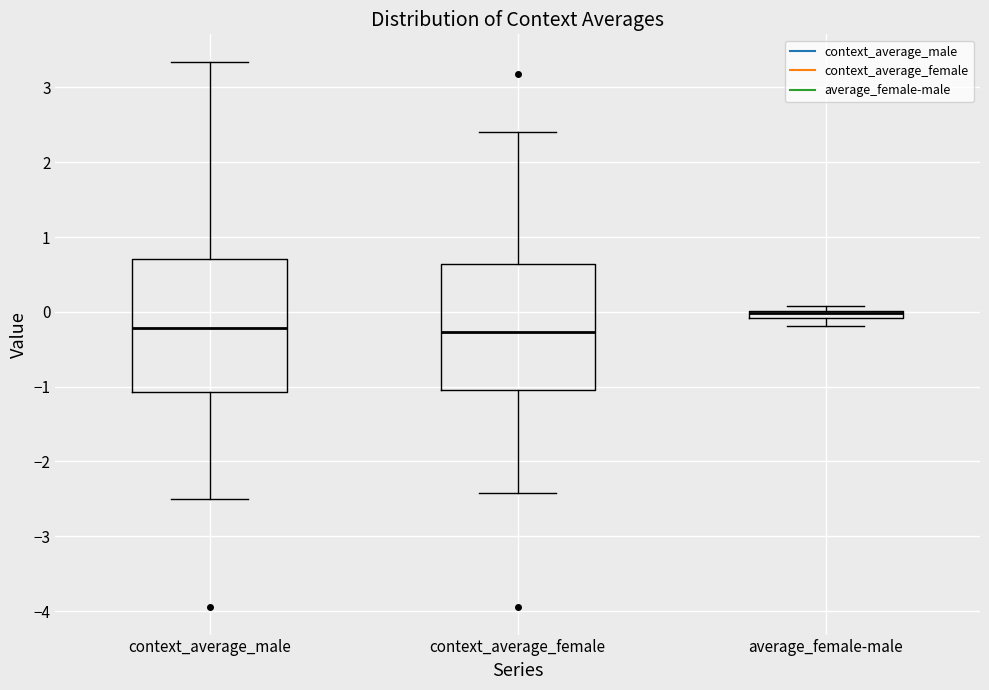

Where is the lower edge of the box for context_average_female on the y-axis? The values are not printed on the chart, so give them approximately, as read against the axis.

-1.0